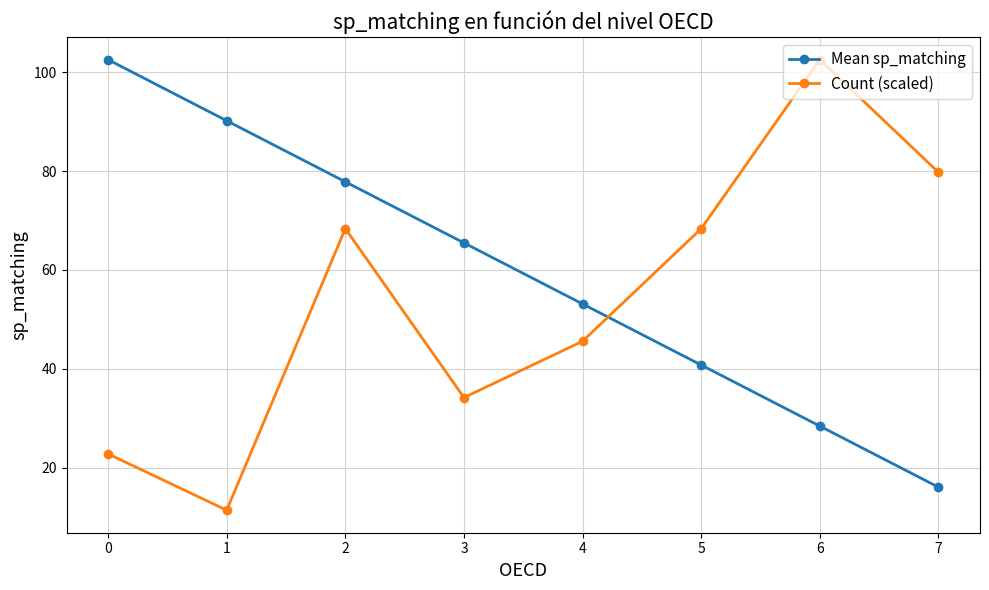

What is the smallest value displayed?

11.4